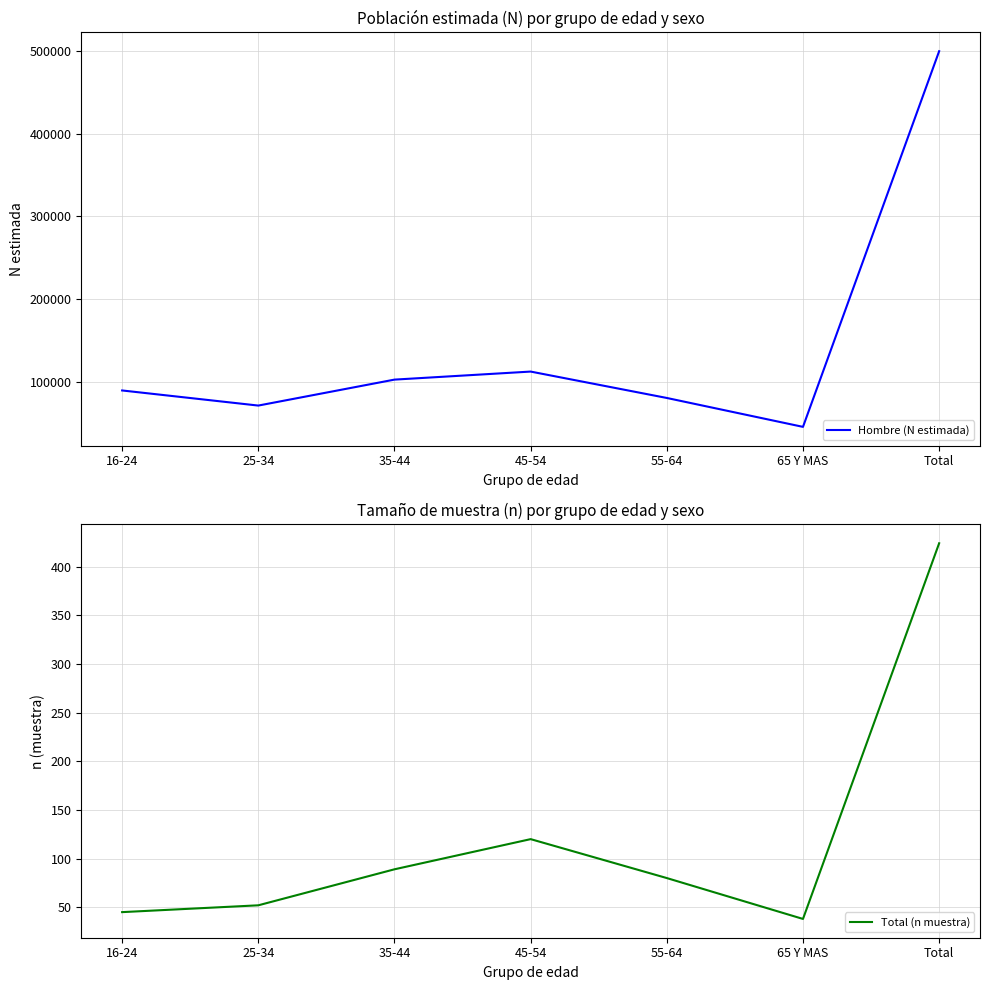

How many interior local valleys does the Hombre (N estimada) series have?

2